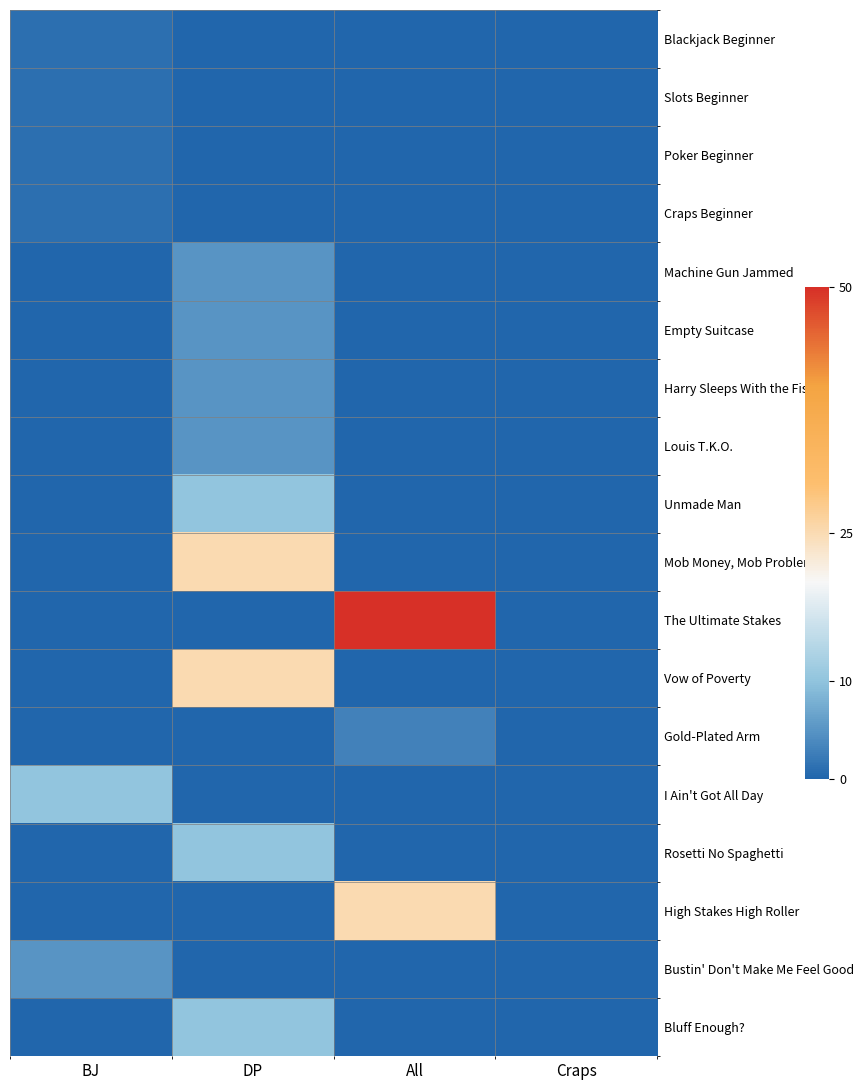

Which series has the widest spread of values?

The Ultimate Stakes